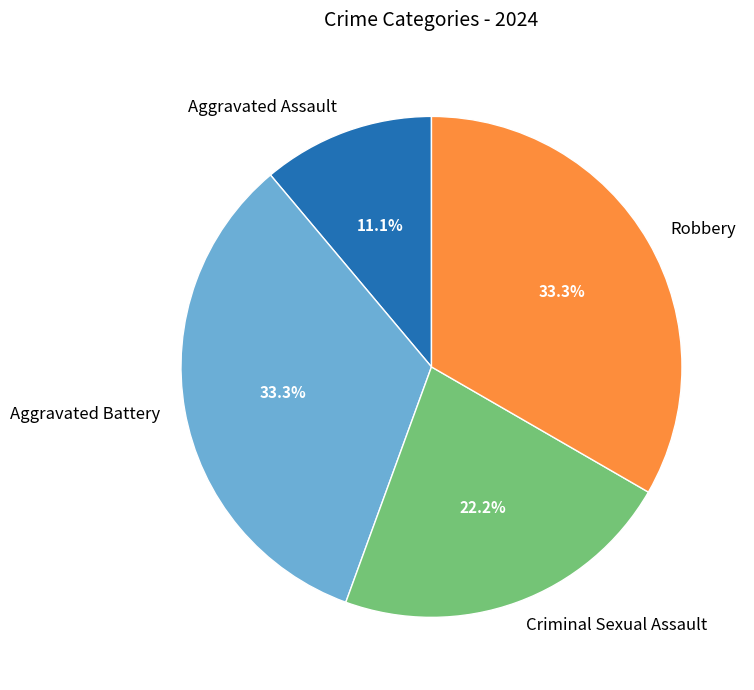

How many slices are in this pie chart?

4